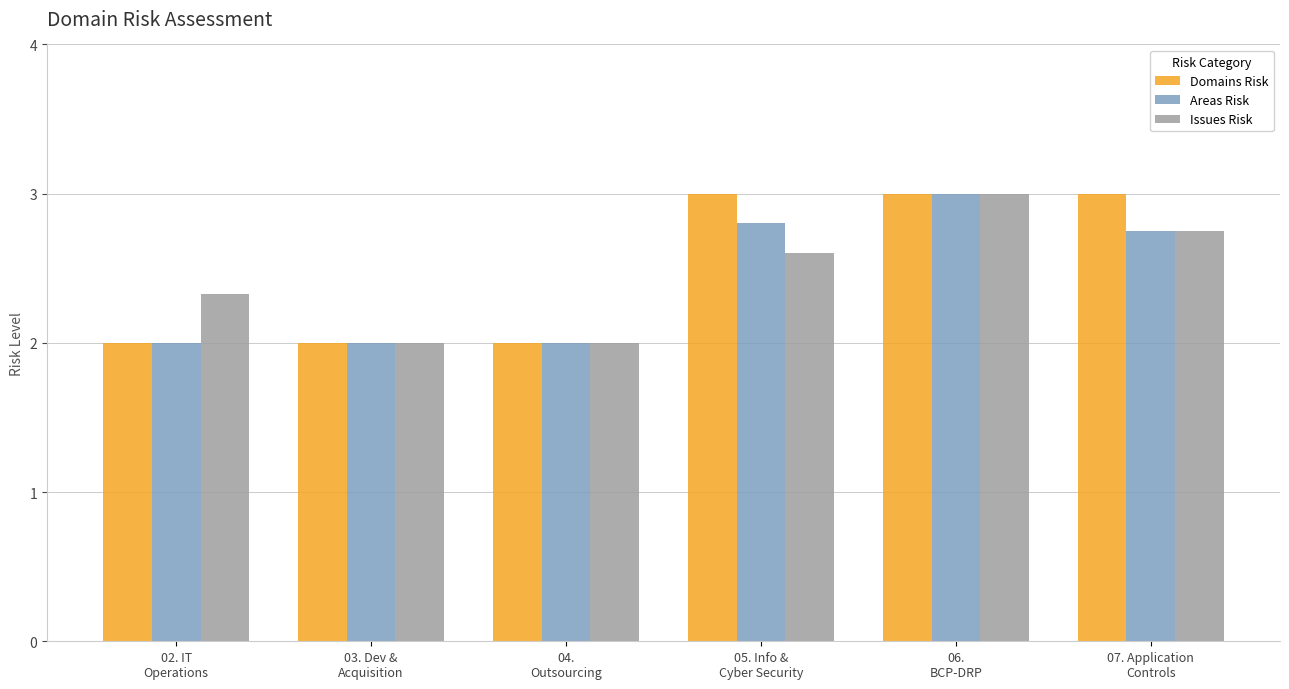

What are all the series names shown in the legend?

Domains Risk, Areas Risk, Issues Risk